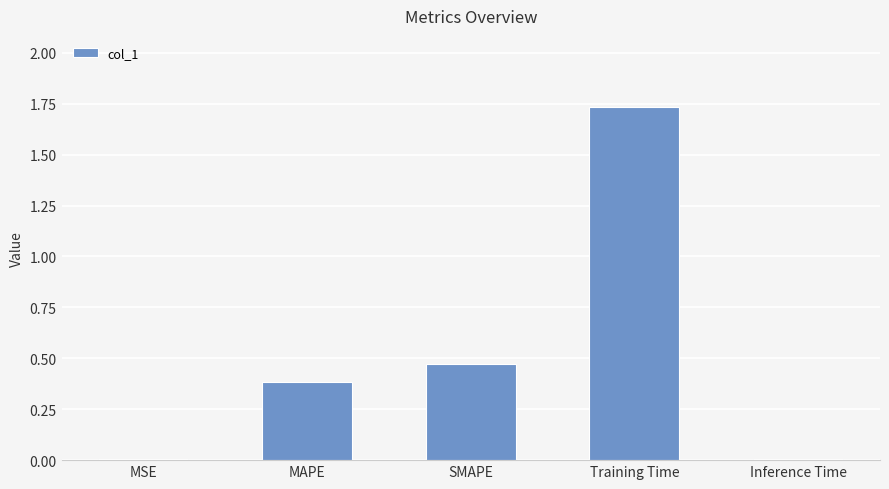

Which label corresponds to the largest value in the chart?

Training Time